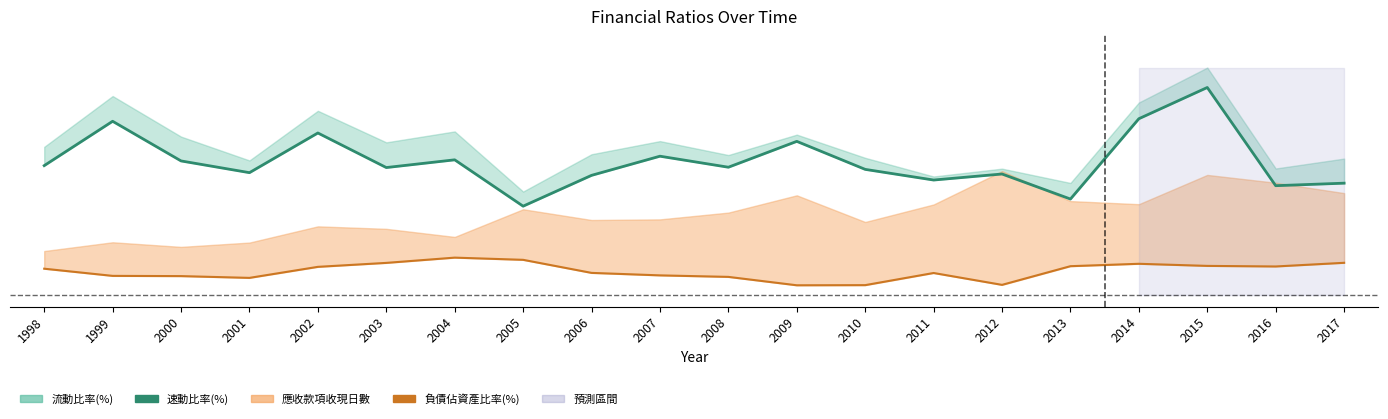

Reading right to left, extract all data points from this chart.

速動比率(%): 0.5	0.5	0.9	0.8	0.4	0.5	0.5	0.6	0.7	0.6	0.6	0.5	0.4	0.6	0.6	0.7	0.5	0.6	0.8	0.6
負債佔資產比率(%): 0.1	0.1	0.1	0.1	0.1	0.0	0.1	0.0	0.0	0.1	0.1	0.1	0.2	0.2	0.1	0.1	0.1	0.1	0.1	0.1